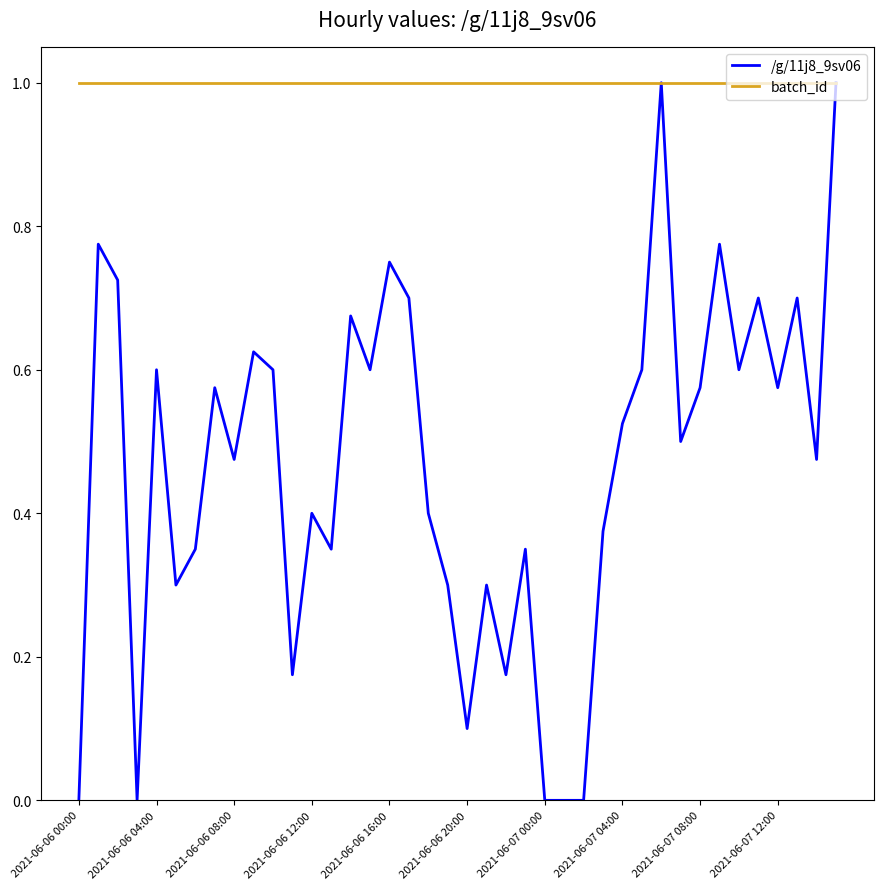

What is the lowest value of the batch_id series?

1.0